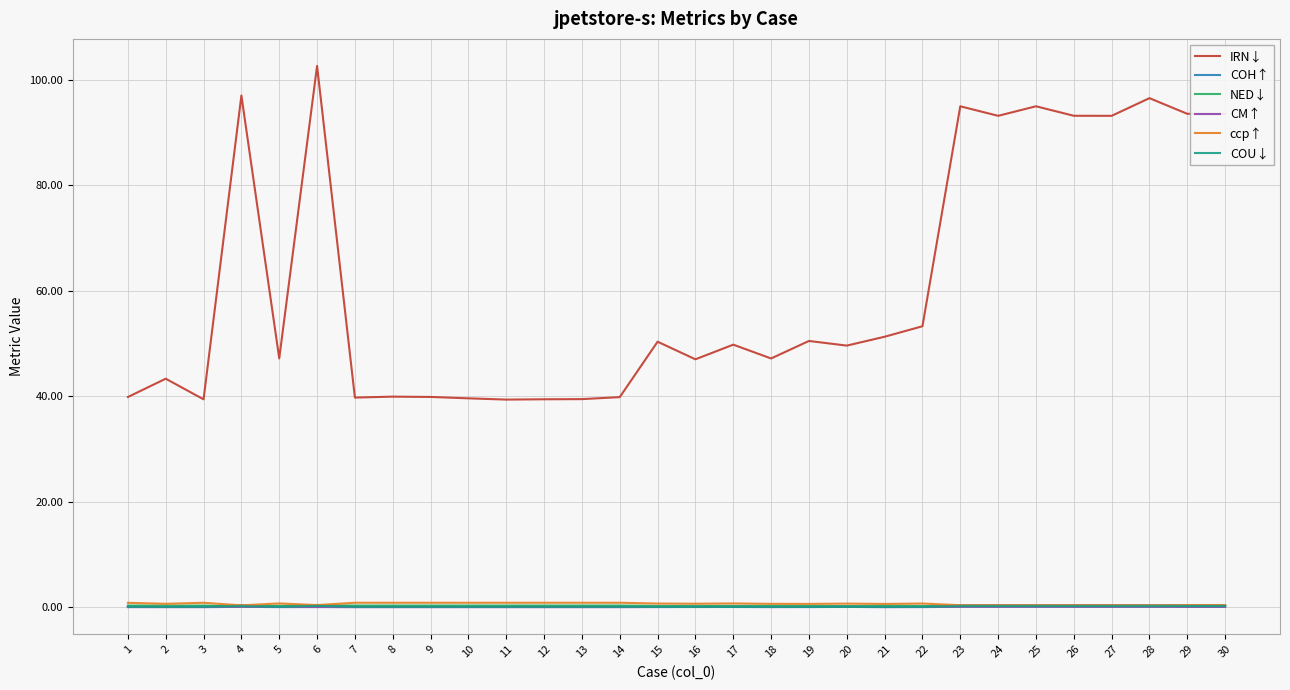

Which series has the largest total across all categories?

IRN↓